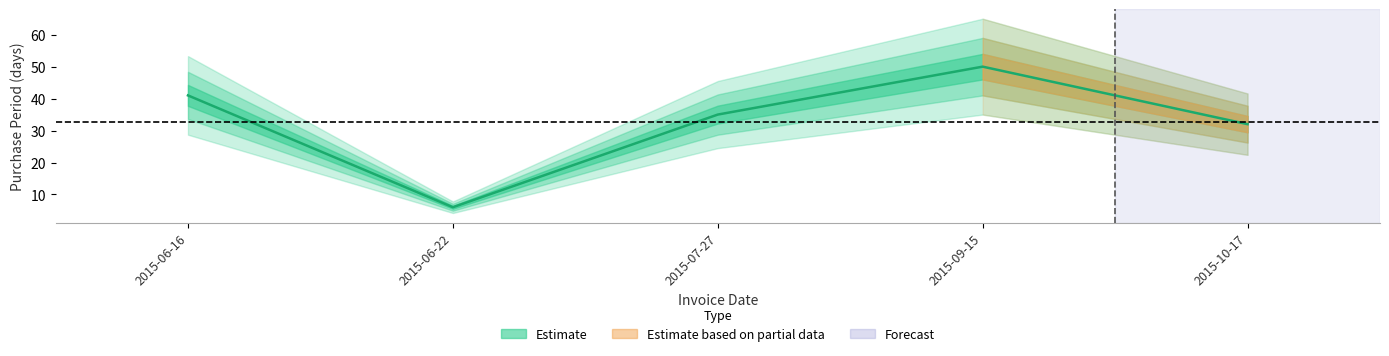

Where does the data first go above 35?

2015-06-16